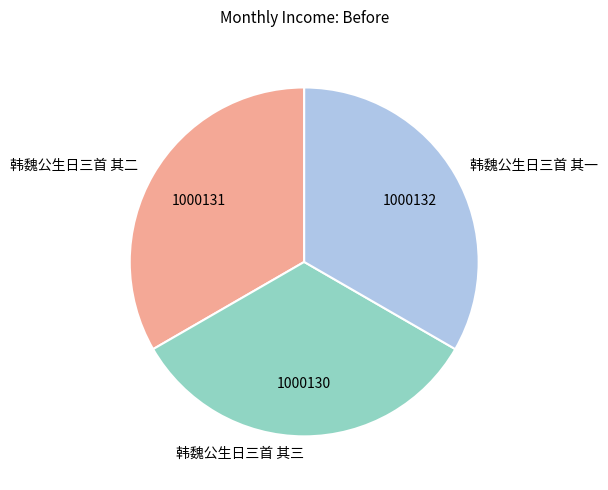

Is it true that 韩魏公生日三首 其一 is 33% of the pie?

True